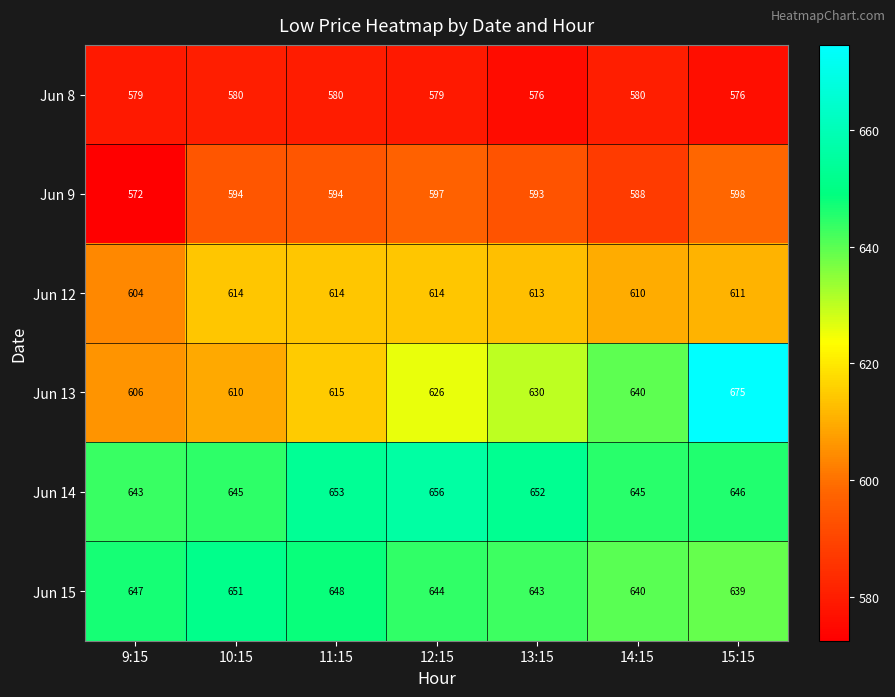

The Jun 14 series shows 144 at 10:15. True or false?

False